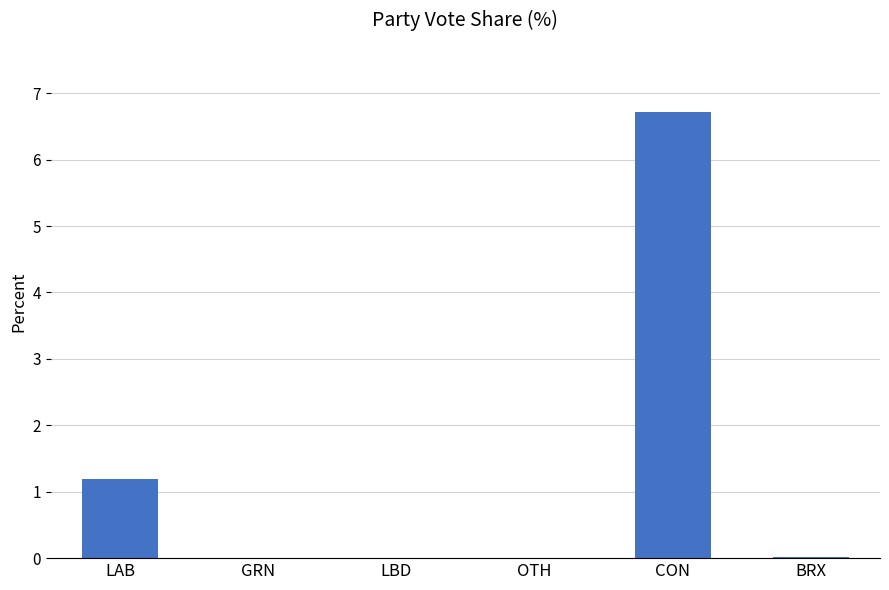

At which category does the chart reach its peak across all series?

CON